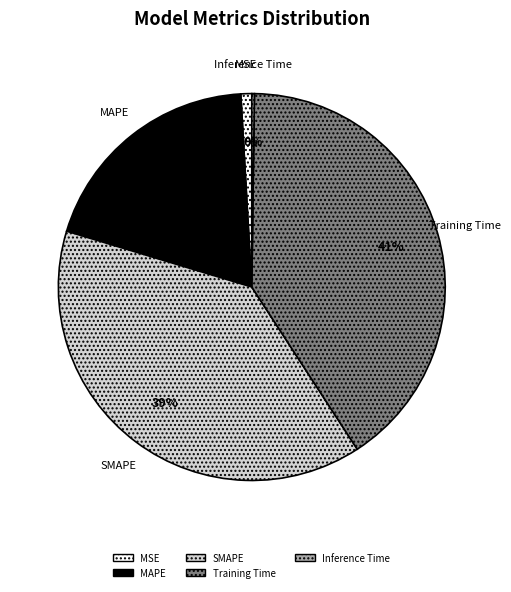

Which category has the biggest portion of the pie?

Training Time